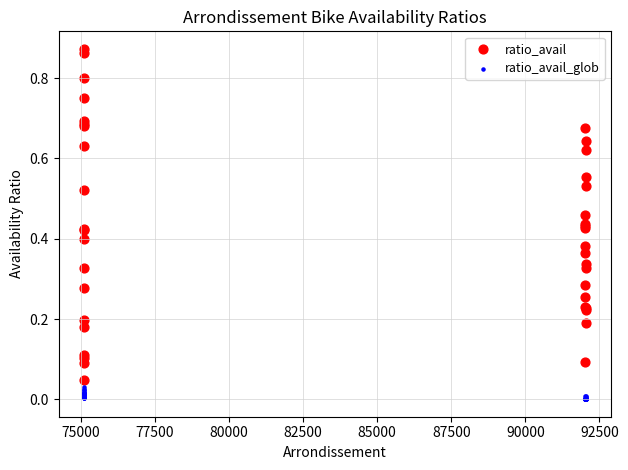

Which series contains the lowest Y value?

ratio_avail_glob